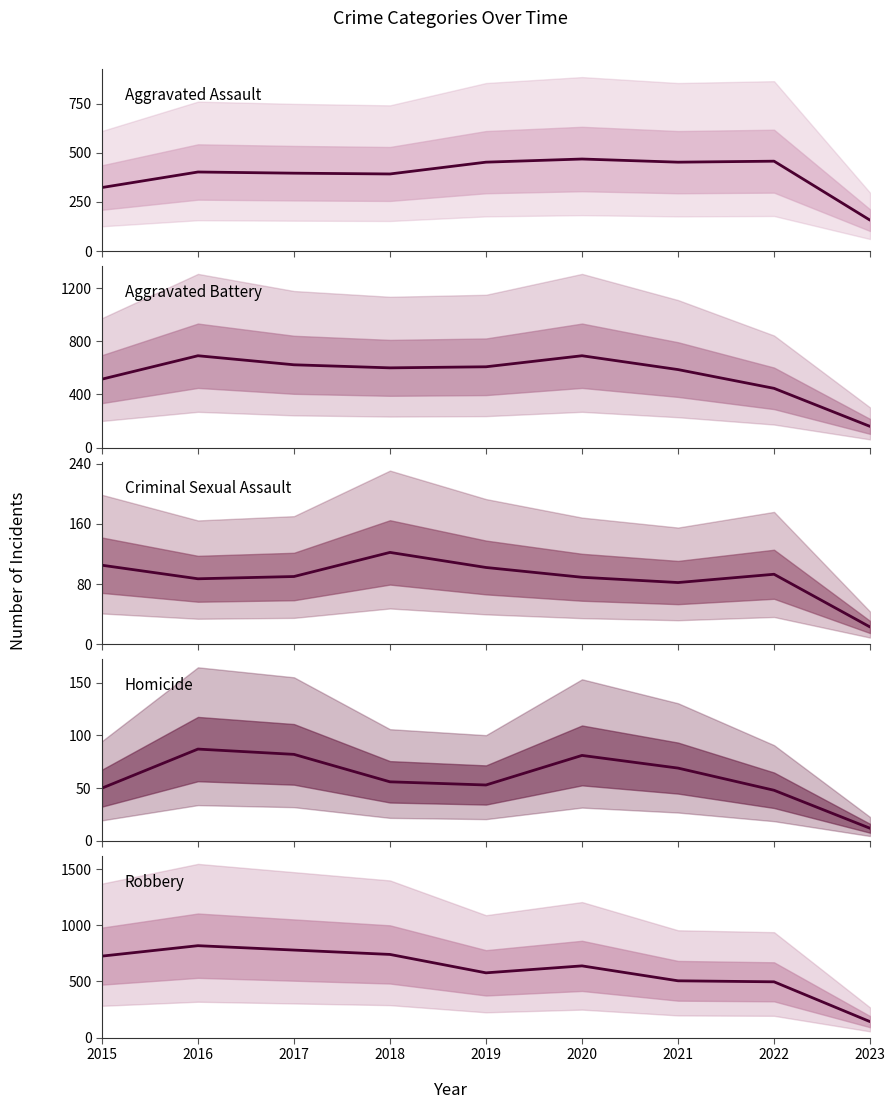

The value of Robbery at 2015 is 946. True or false?

False